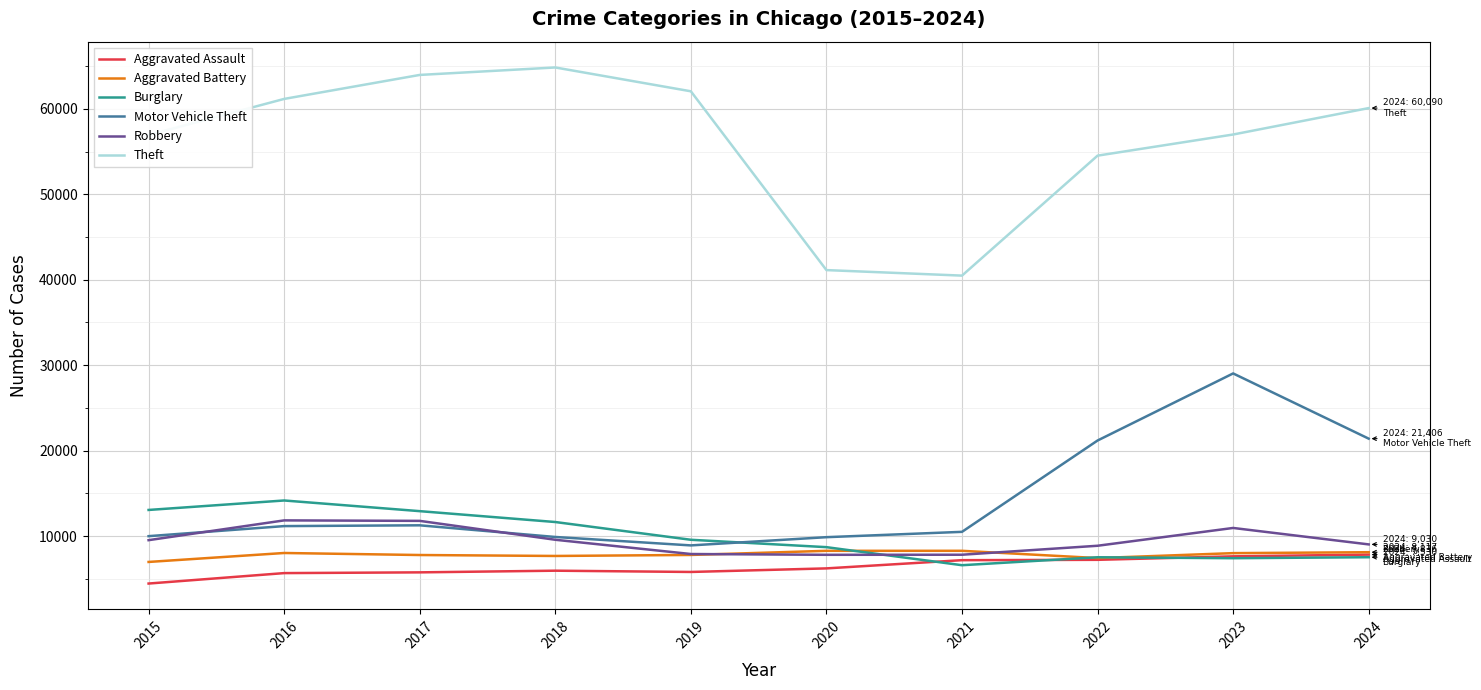

What is the sum of the Aggravated Assault values at 2015 and 2020?

10673